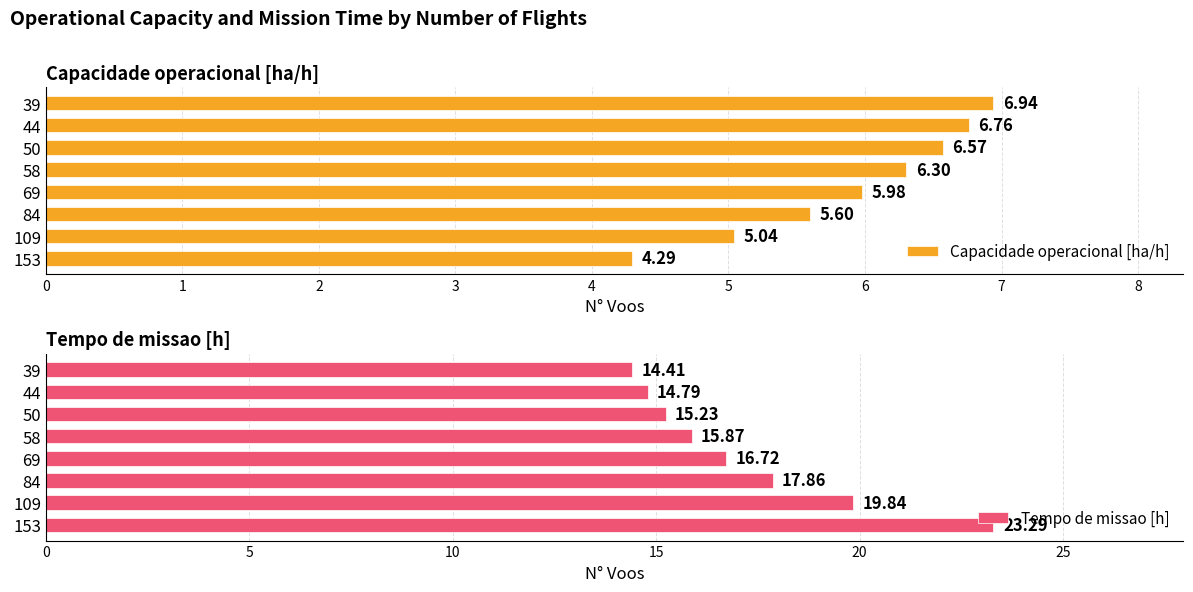

Reading left to right, list all the values displayed in this chart.

Capacidade operacional [ha/h]: 4.3	5.0	5.6	6.0	6.3	6.6	6.8	6.9
Tempo de missao [h]: 23.3	19.8	17.9	16.7	15.9	15.2	14.8	14.4